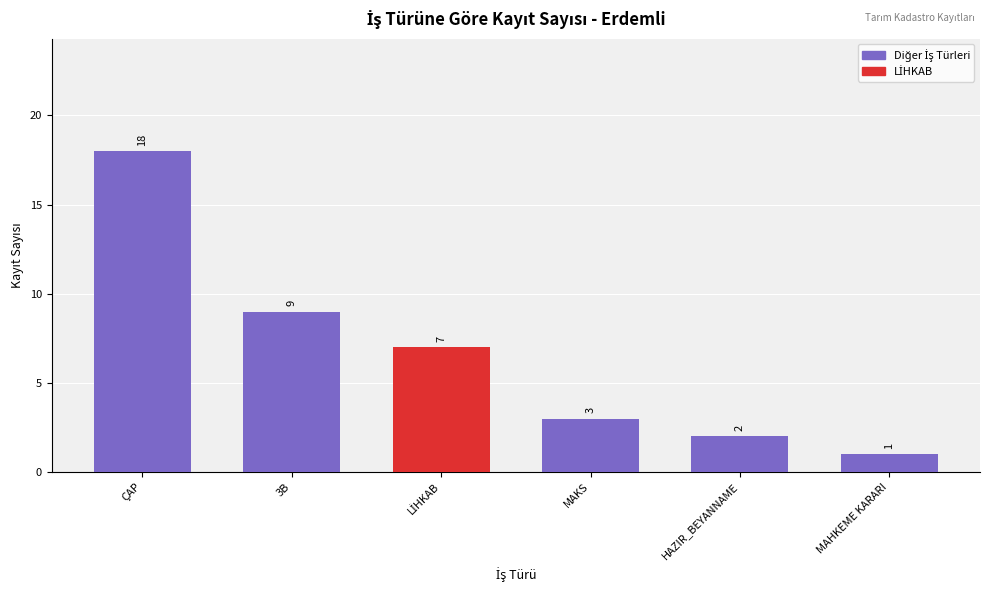

What is the minimum value shown in the chart?

1